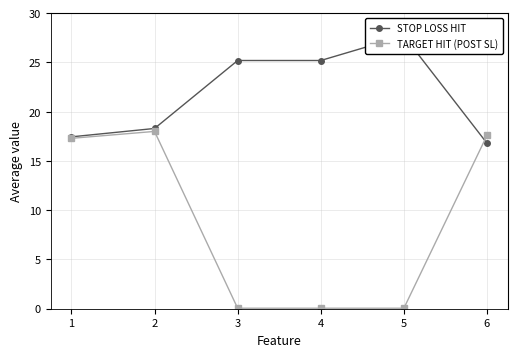

Reading left to right, extract all data points from this chart.

STOP LOSS HIT: 1=17.4	2=18.3	3=25.2	4=25.2	5=27.7	6=16.8
TARGET HIT (POST SL): 1=17.3	2=18.0	3=0.1	4=0.1	5=0.1	6=17.6